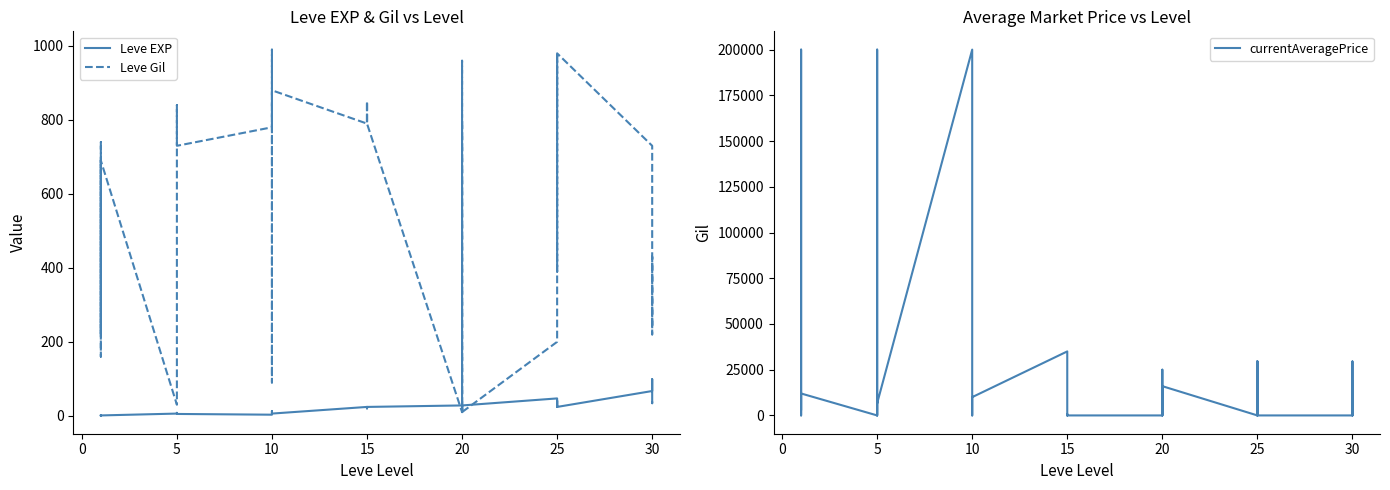

Does the chart display data point markers on the line(s)?

No